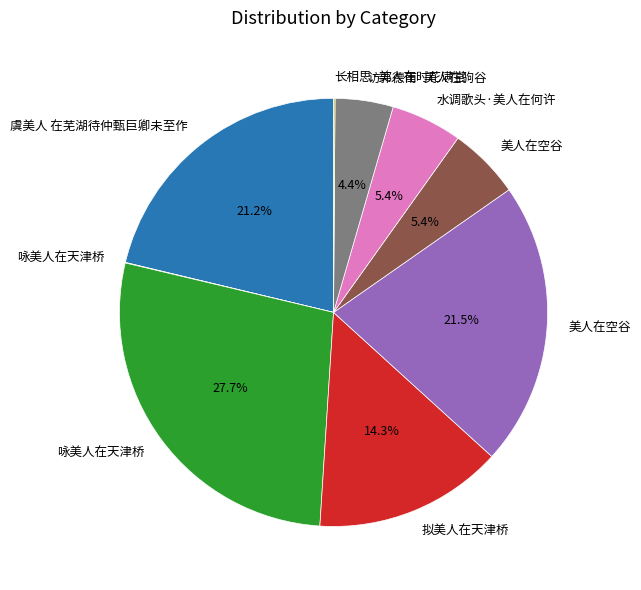

Is there any slice that represents more than half of the pie?

No